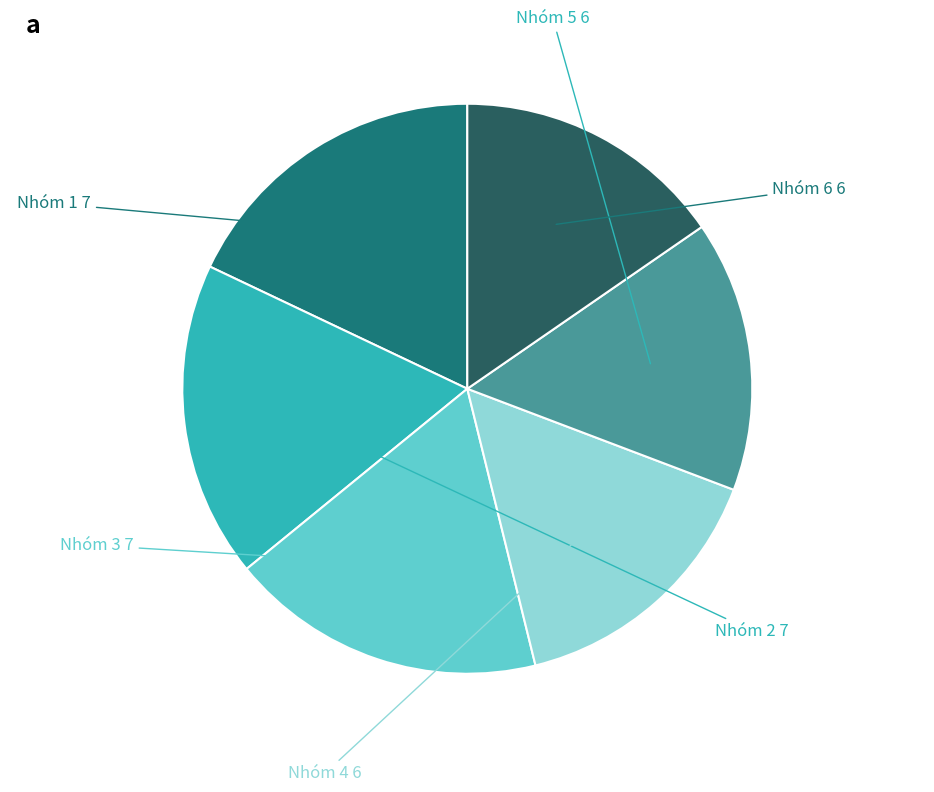

Count the number of slices in the pie.

6